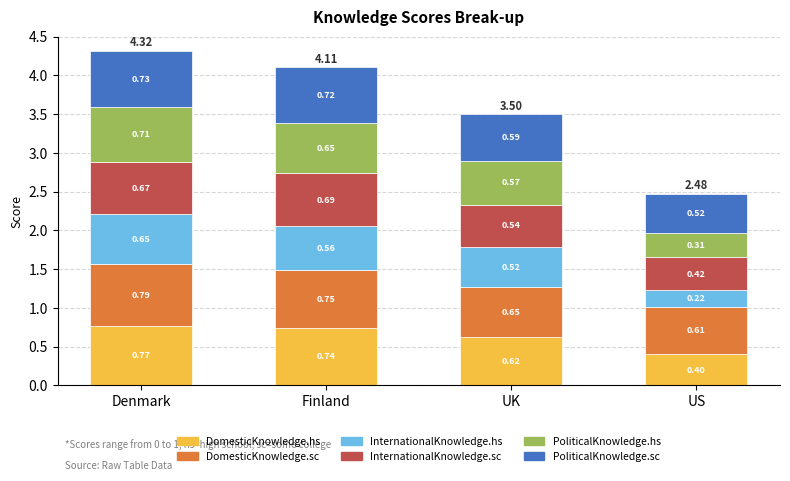

Does the chart contain stacked bars?

Yes